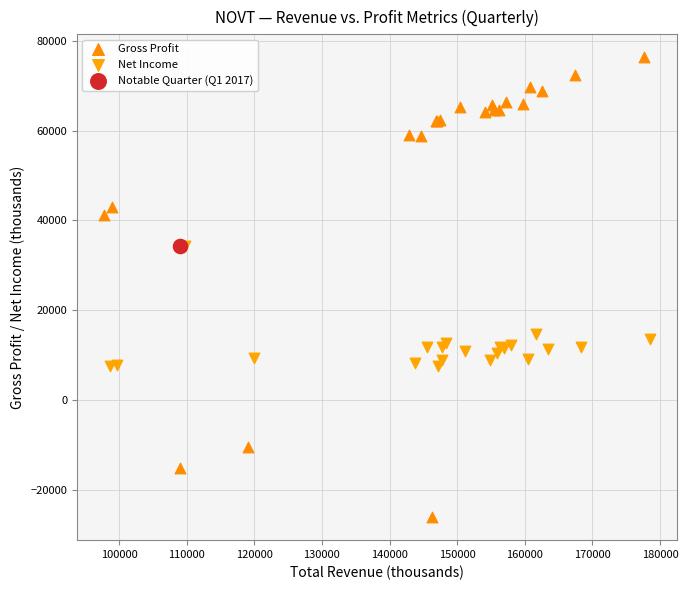

What are all the series names shown in the legend?

Gross Profit, Net Income, Notable Quarter (Q1 2017)